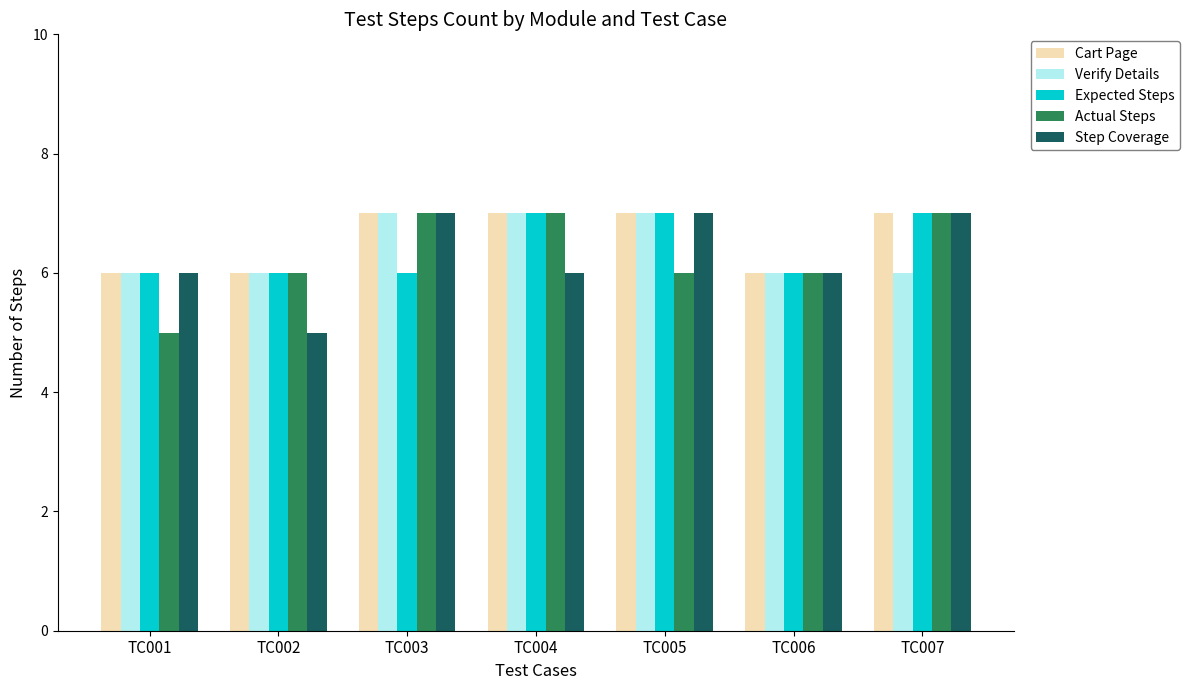

What is the total value across all series at TC003?

34